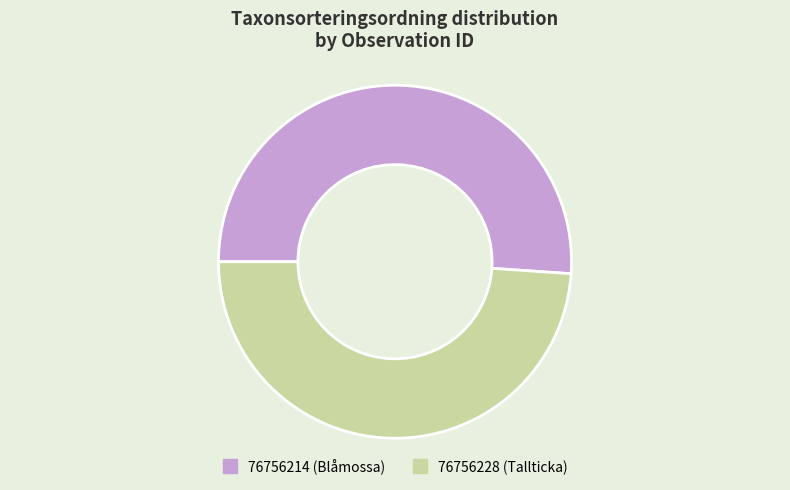

Which slice is the smallest?

76756228 (Tallticka)